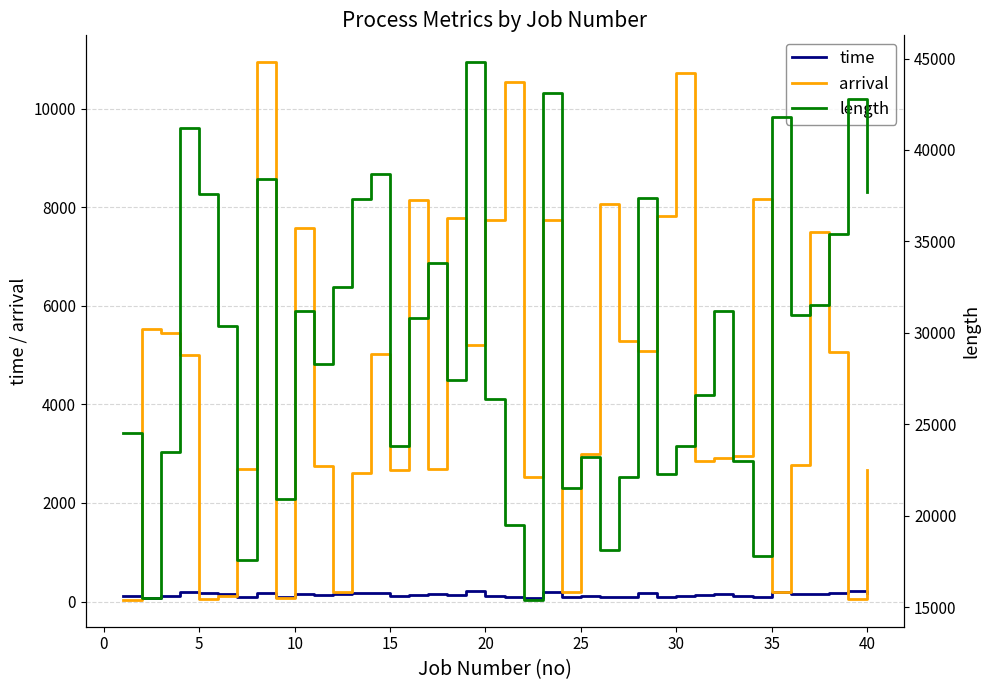

Reading left to right, what are all the values shown in this chart?

time: 114.8	68.4	112.1	193.7	174.1	142.6	82.4	182.1	99.0	144.5	133.2	149.8	176.6	176.4	112.5	142.3	157.0	126.4	210.7	119.5	87.2	70.0	202.0	100.4	113.8	82.4	100.8	173.5	99.4	109.0	126.2	150.7	109.9	85.2	186.6	145.7	144.9	165.1	204.0	177.5
arrival: 34.0	5527.0	5450.0	5002.0	42.0	110.0	2690.0	10947.0	66.0	7575.0	2746.0	198.0	2604.0	5016.0	2663.0	8147.0	2690.0	7788.0	5210.0	7736.0	10548.0	2531.0	7739.0	189.0	2986.0	8063.0	5286.0	5075.0	7824.0	10725.0	2854.0	2913.0	2953.0	8174.0	187.0	2761.0	7508.0	5068.0	44.0	2664.0
length: 24500.0	15500.0	23500.0	41200.0	37600.0	30400.0	17600.0	38400.0	20900.0	31200.0	28300.0	32500.0	37300.0	38700.0	23800.0	30800.0	33800.0	27400.0	44800.0	26400.0	19500.0	15400.0	43100.0	21500.0	23200.0	18100.0	22100.0	37400.0	22300.0	23800.0	26600.0	31200.0	23000.0	17800.0	41800.0	31000.0	31500.0	35400.0	42800.0	37700.0